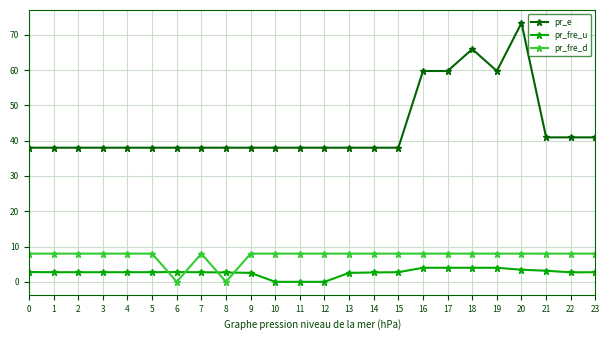

At 14, list the series in order from largest to smallest.

pr_e, pr_fre_d, pr_fre_u